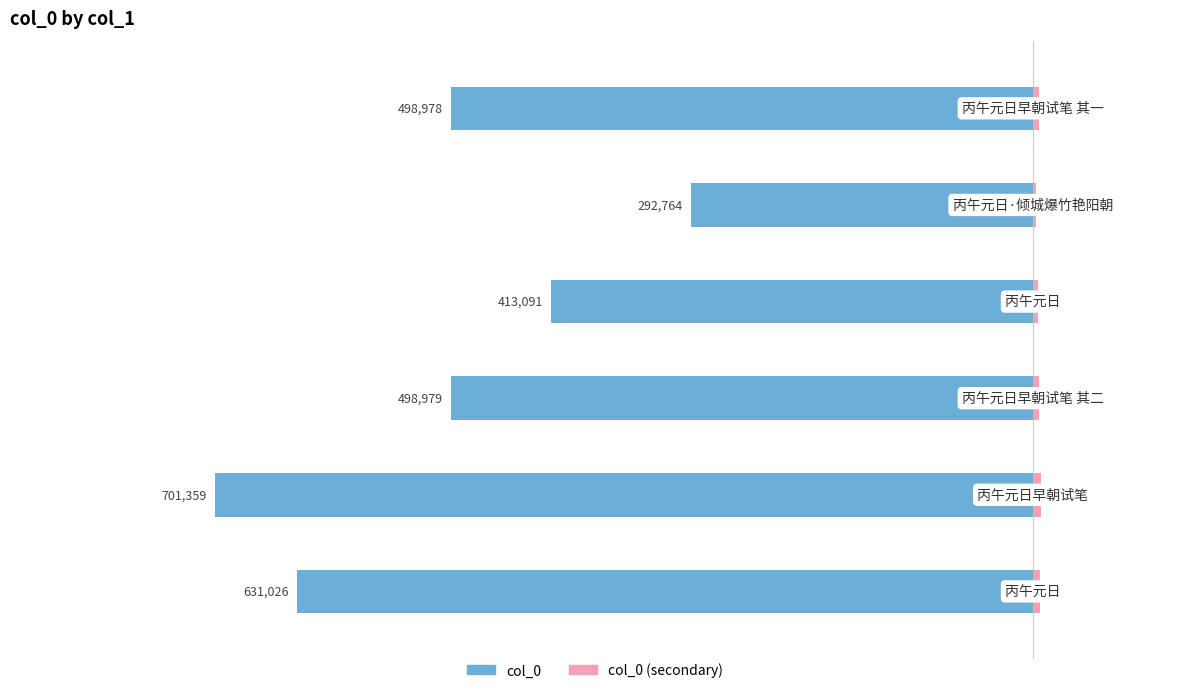

How many bars are there in each group?

2